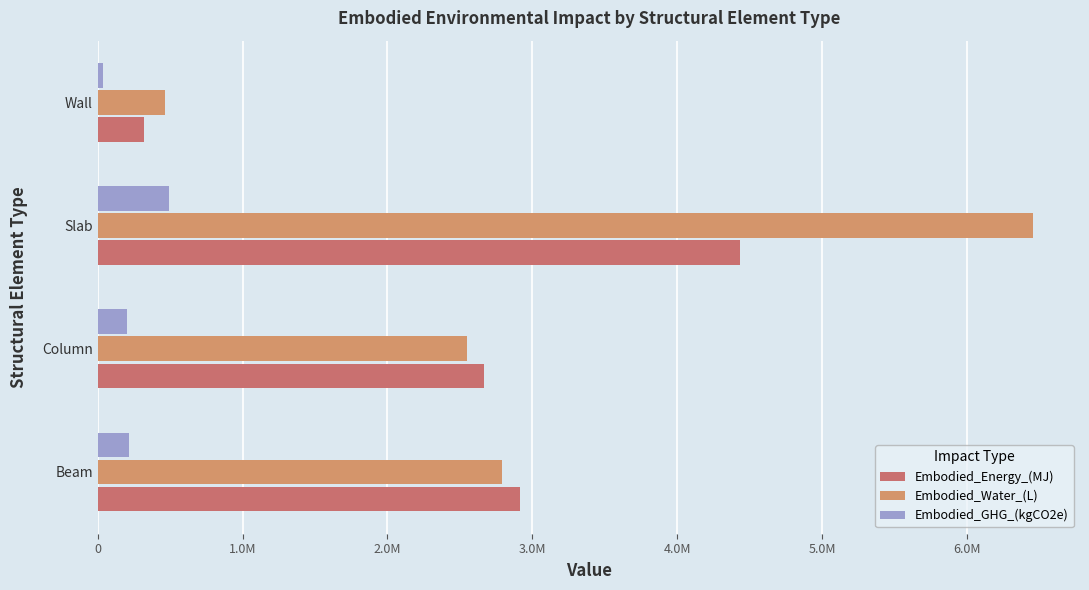

Are the bars horizontal?

Yes